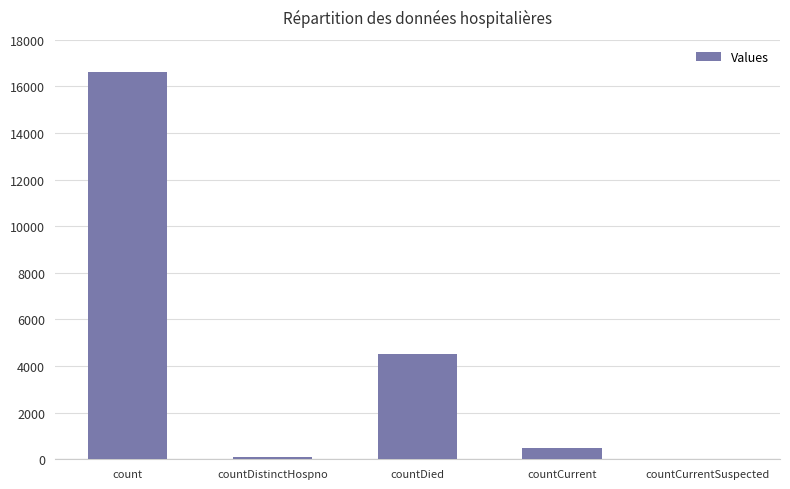

What is the sum of all values?

21676